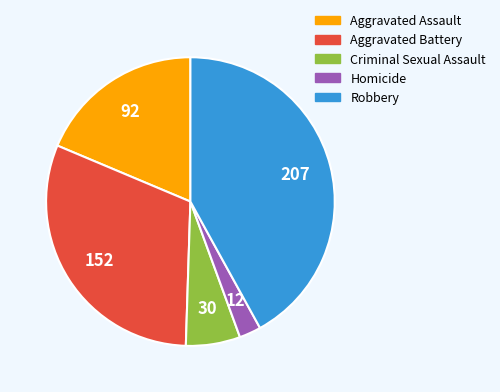

Approximately how many times larger is the value at Criminal Sexual Assault compared to Aggravated Assault?

0.3